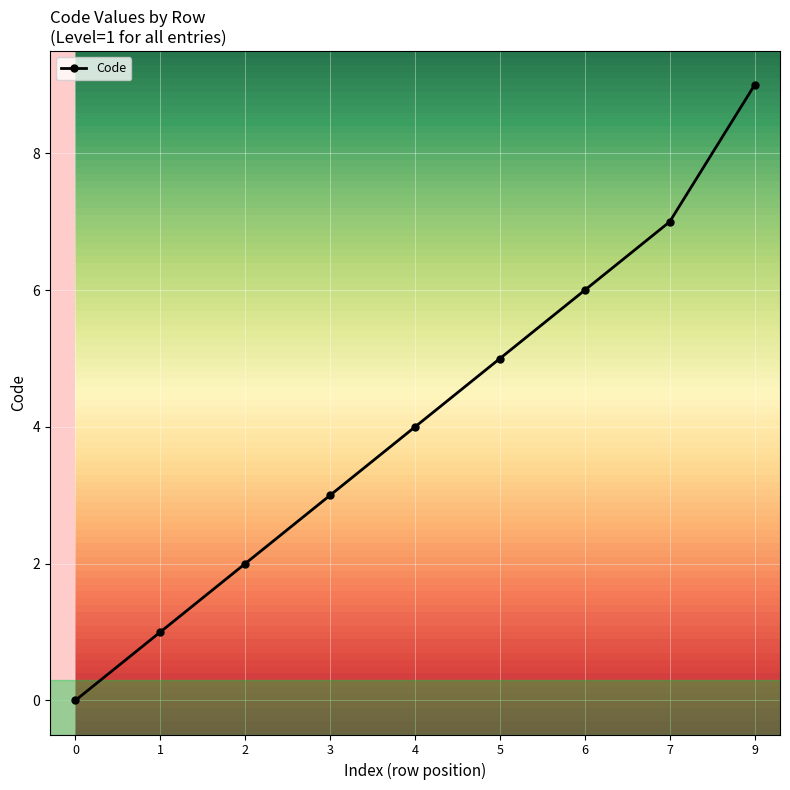

What is the change in value from 6 to 7?

+1